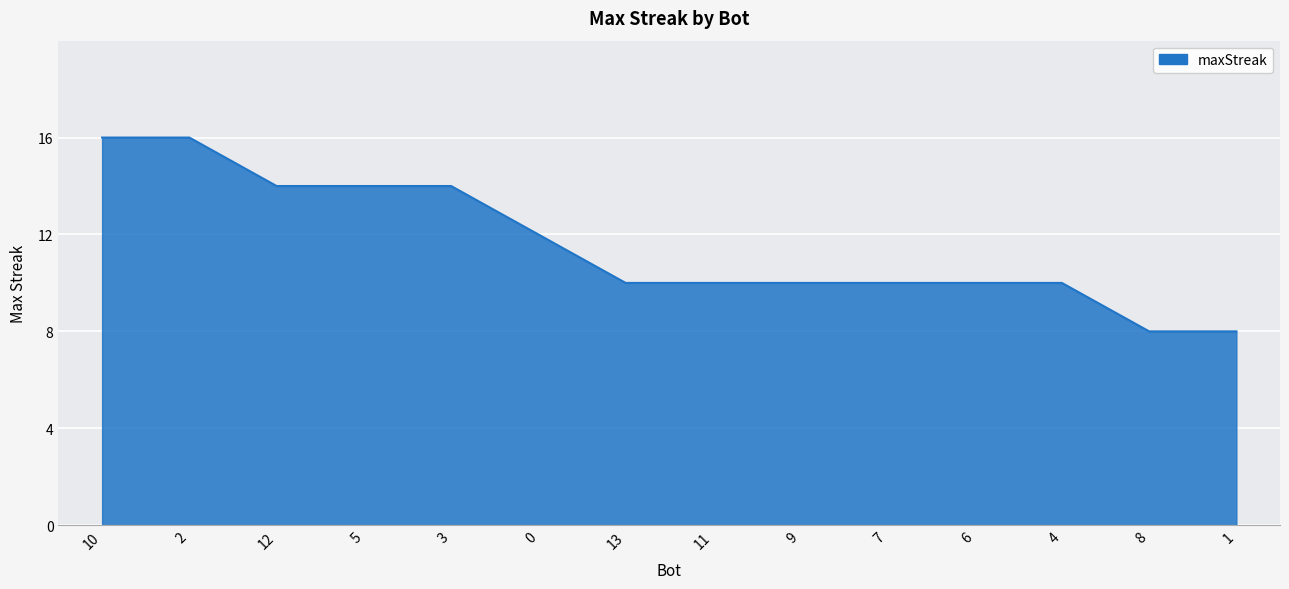

What is the approximate value at 5?

14